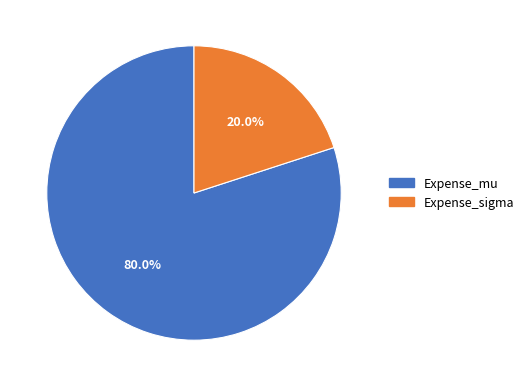

To the nearest percent, what is the average slice percentage?

50%